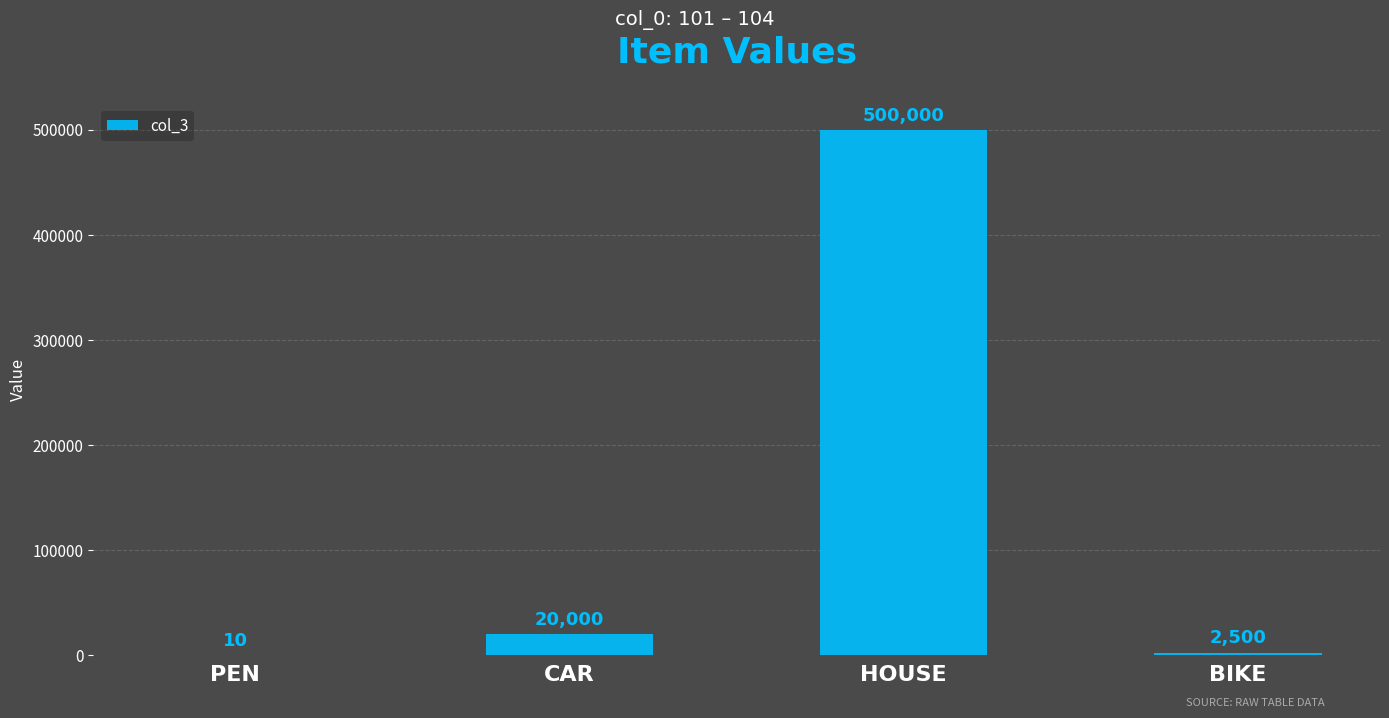

Where is the data nearest to the value 250005?

CAR